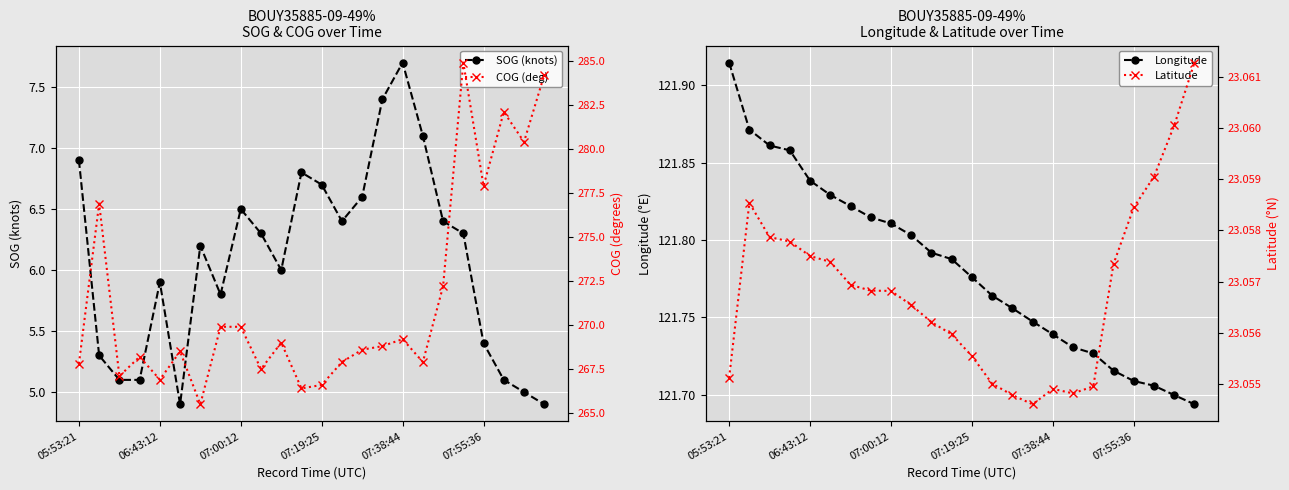

What is the minimum value for SOG (knots)?

4.9